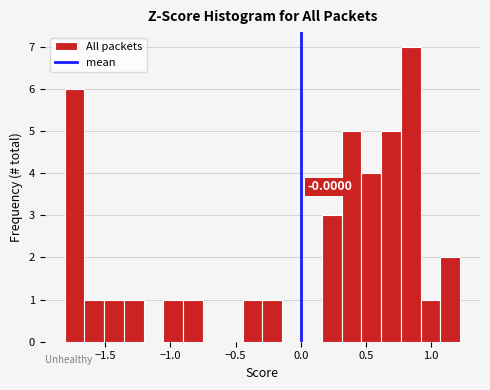

Read against the x-axis, roughly where is the centre of the tallest bar?

0.85